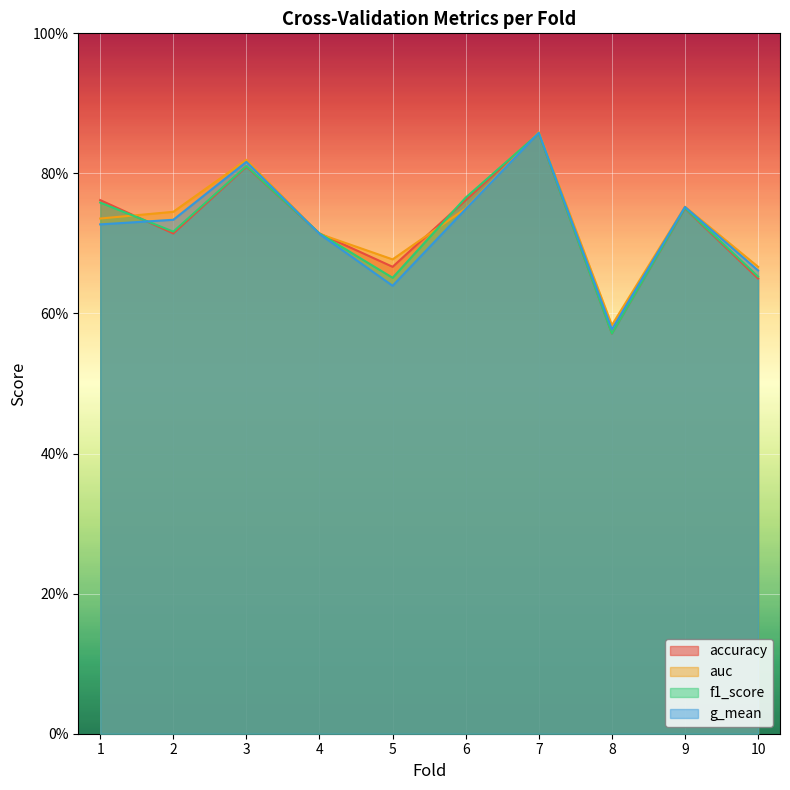

Between which two adjacent categories do accuracy and f1_score first intersect?

1 and 2